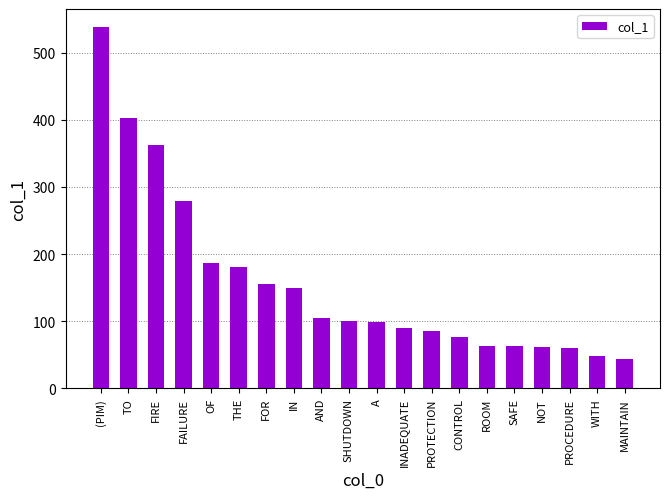

What is the sum of the values at THE and WITH?

228